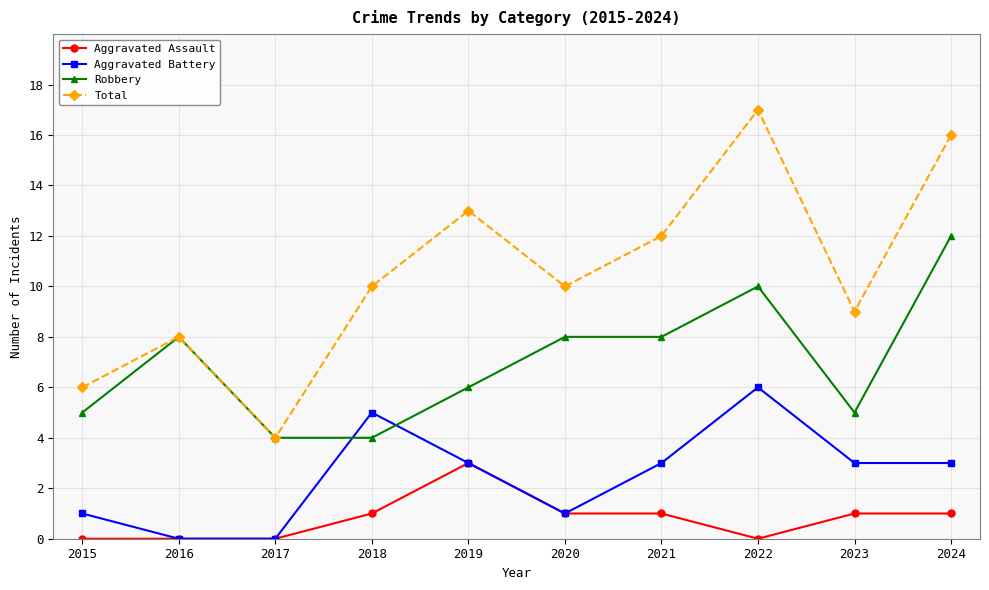

What is the lowest value of the Robbery series?

4